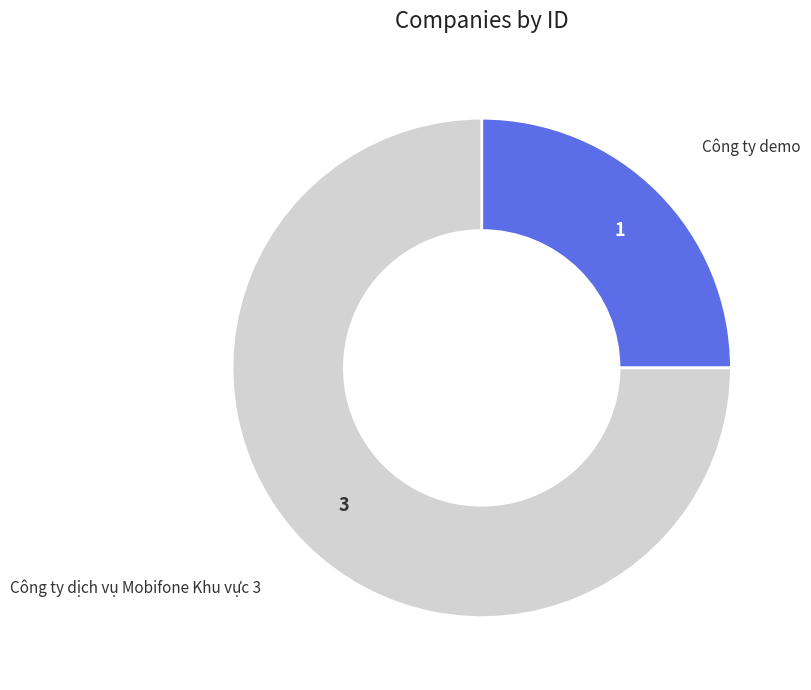

Which slice is the largest?

Công ty dịch vụ Mobifone Khu vực 3